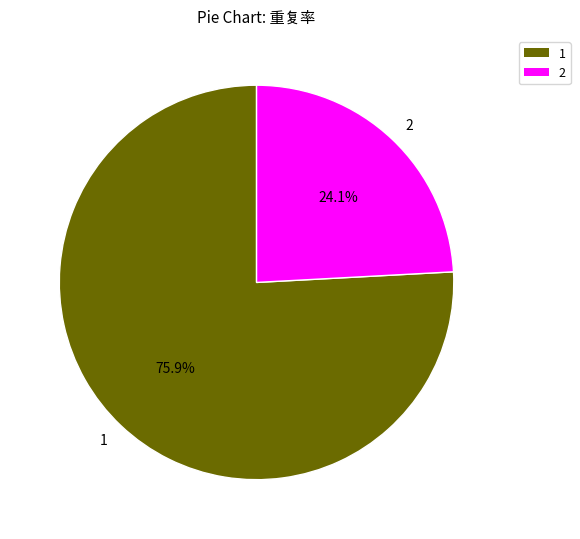

Which has a higher value, 1 or 2?

1